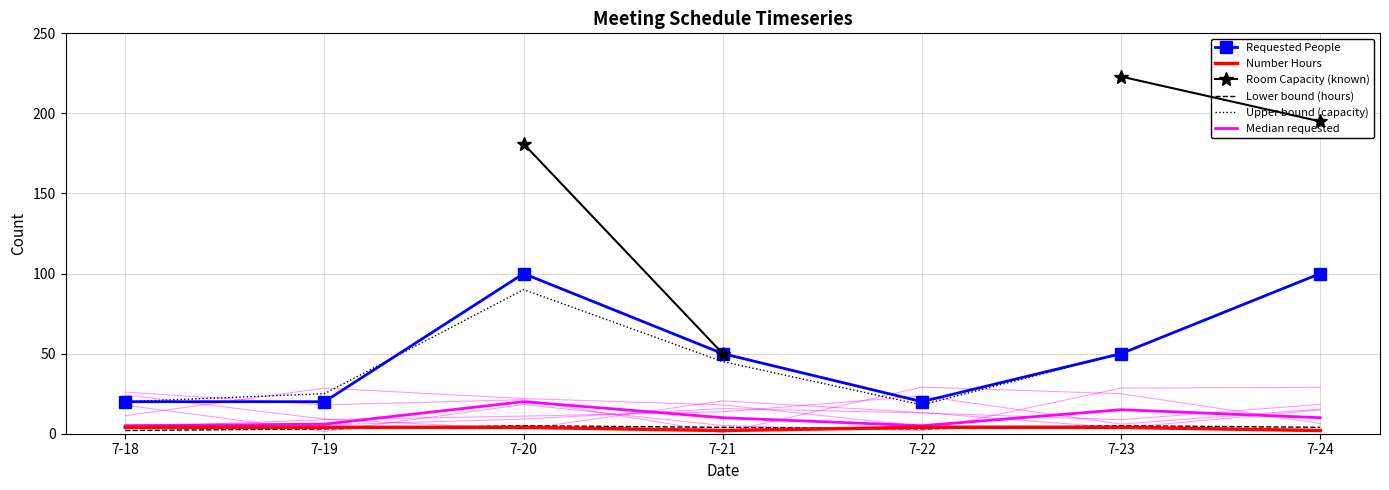

What is the value of the Requested People point at the 1st from the left?

20.0